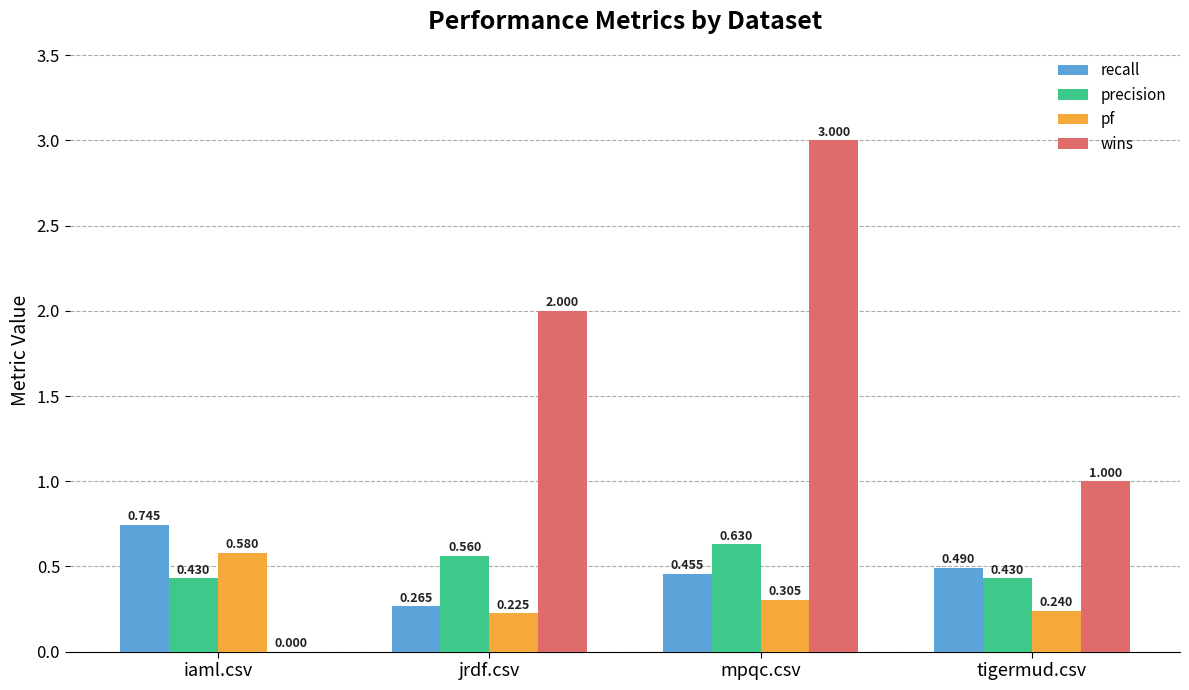

Between iaml.csv and jrdf.csv, which series saw the biggest shift?

wins